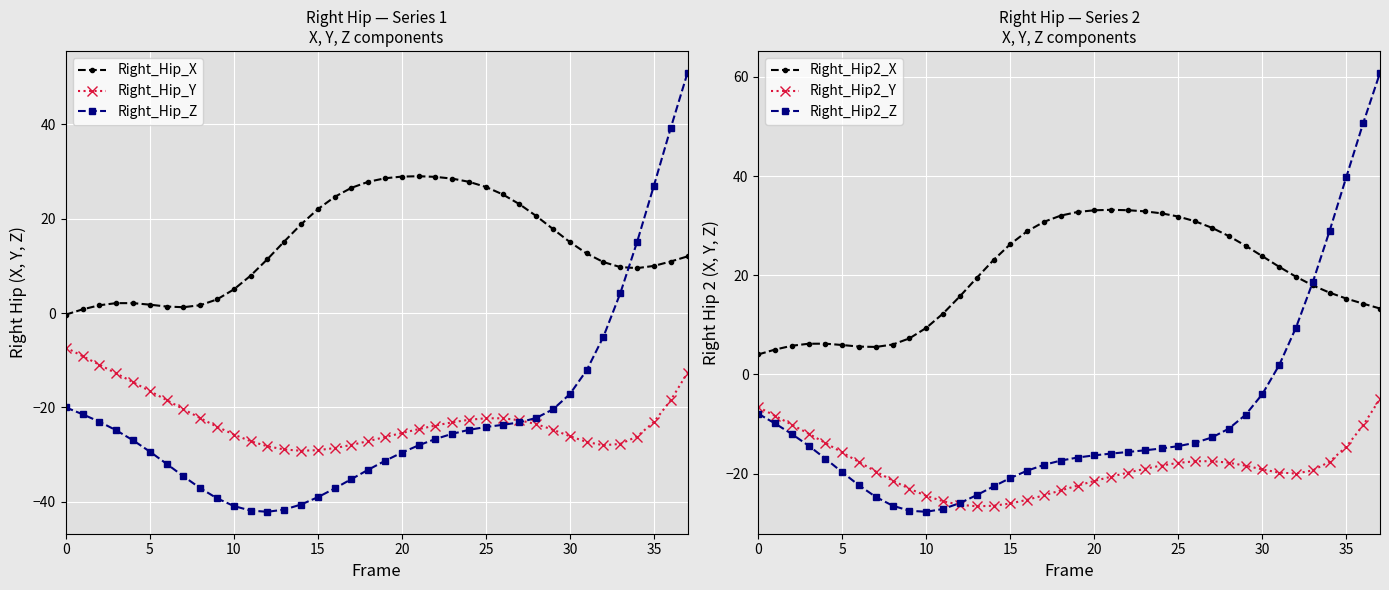

Reading left to right, what are all the values shown in this chart?

Right_Hip_X: -0.3	0.8	1.6	2.1	2.1	1.8	1.4	1.2	1.7	2.9	5.0	7.9	11.4	15.2	18.8	22.0	24.6	26.6	27.8	28.6	28.9	29.0	28.9	28.5	27.8	26.7	25.2	23.1	20.6	17.8	15.1	12.6	10.8	9.8	9.5	10.0	10.9	12.0
Right_Hip_Y: -7.3	-9.1	-11.0	-12.8	-14.7	-16.5	-18.5	-20.4	-22.3	-24.1	-25.8	-27.2	-28.3	-28.9	-29.2	-29.1	-28.6	-28.0	-27.2	-26.3	-25.5	-24.6	-23.9	-23.2	-22.6	-22.3	-22.3	-22.7	-23.6	-24.8	-26.1	-27.4	-28.0	-27.8	-26.2	-23.1	-18.5	-12.7
Right_Hip_Z: -20.0	-21.5	-23.1	-24.9	-27.0	-29.4	-32.0	-34.6	-37.1	-39.3	-40.9	-41.9	-42.2	-41.7	-40.6	-39.1	-37.2	-35.2	-33.2	-31.4	-29.6	-28.1	-26.7	-25.6	-24.8	-24.2	-23.7	-23.2	-22.2	-20.4	-17.2	-12.1	-5.0	4.2	15.1	27.0	39.2	50.9
Right_Hip2_X: 4.0	5.0	5.8	6.2	6.2	5.9	5.6	5.5	6.0	7.3	9.4	12.3	15.7	19.5	23.1	26.3	28.9	30.8	32.0	32.7	33.1	33.2	33.1	32.9	32.5	31.8	30.9	29.6	27.9	26.0	23.8	21.7	19.7	17.9	16.5	15.3	14.3	13.3
Right_Hip2_Y: -6.6	-8.3	-10.1	-11.9	-13.8	-15.7	-17.7	-19.6	-21.4	-23.1	-24.5	-25.6	-26.3	-26.6	-26.5	-26.0	-25.3	-24.4	-23.4	-22.4	-21.5	-20.6	-19.8	-19.0	-18.4	-17.8	-17.5	-17.5	-17.8	-18.4	-19.1	-19.8	-20.0	-19.3	-17.6	-14.5	-10.2	-4.9
Right_Hip2_Z: -7.9	-9.9	-12.0	-14.4	-17.0	-19.7	-22.4	-24.7	-26.5	-27.5	-27.7	-27.1	-25.9	-24.3	-22.6	-20.9	-19.4	-18.2	-17.4	-16.7	-16.3	-16.0	-15.6	-15.3	-14.9	-14.4	-13.8	-12.7	-10.9	-8.1	-4.0	1.9	9.4	18.6	28.9	39.8	50.7	60.8